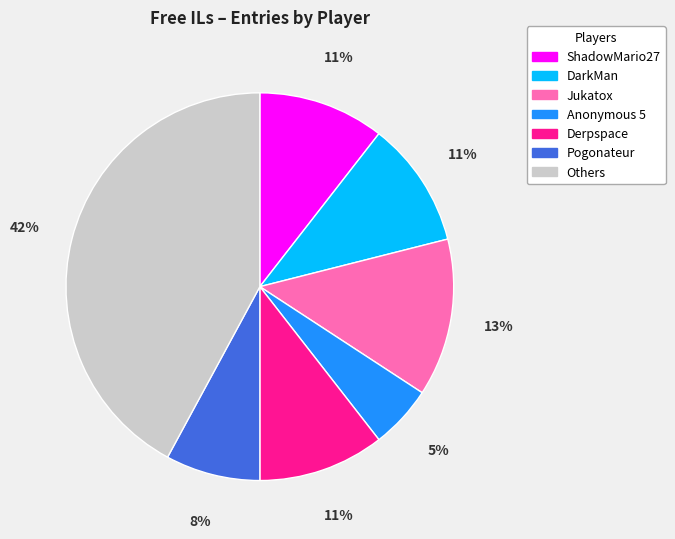

Does any single category account for the majority?

No